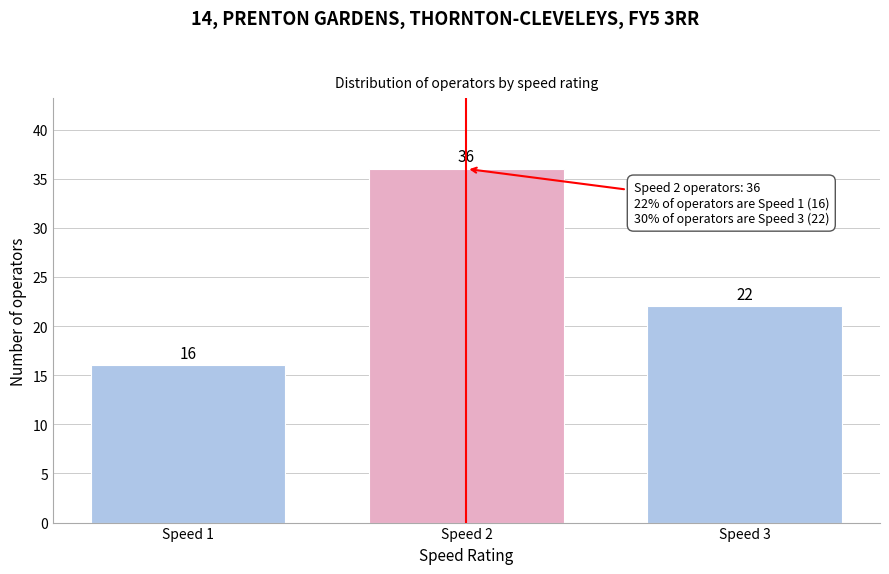

Reading right to left, what are all the values shown in this chart?

22	36	16